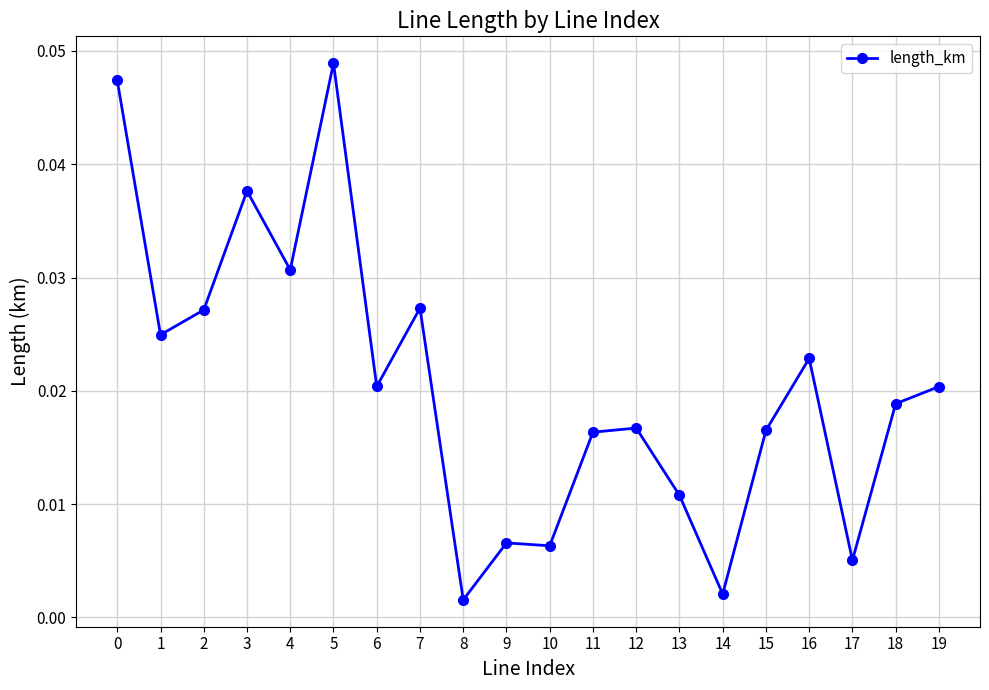

Which category has the highest value across all series?

5